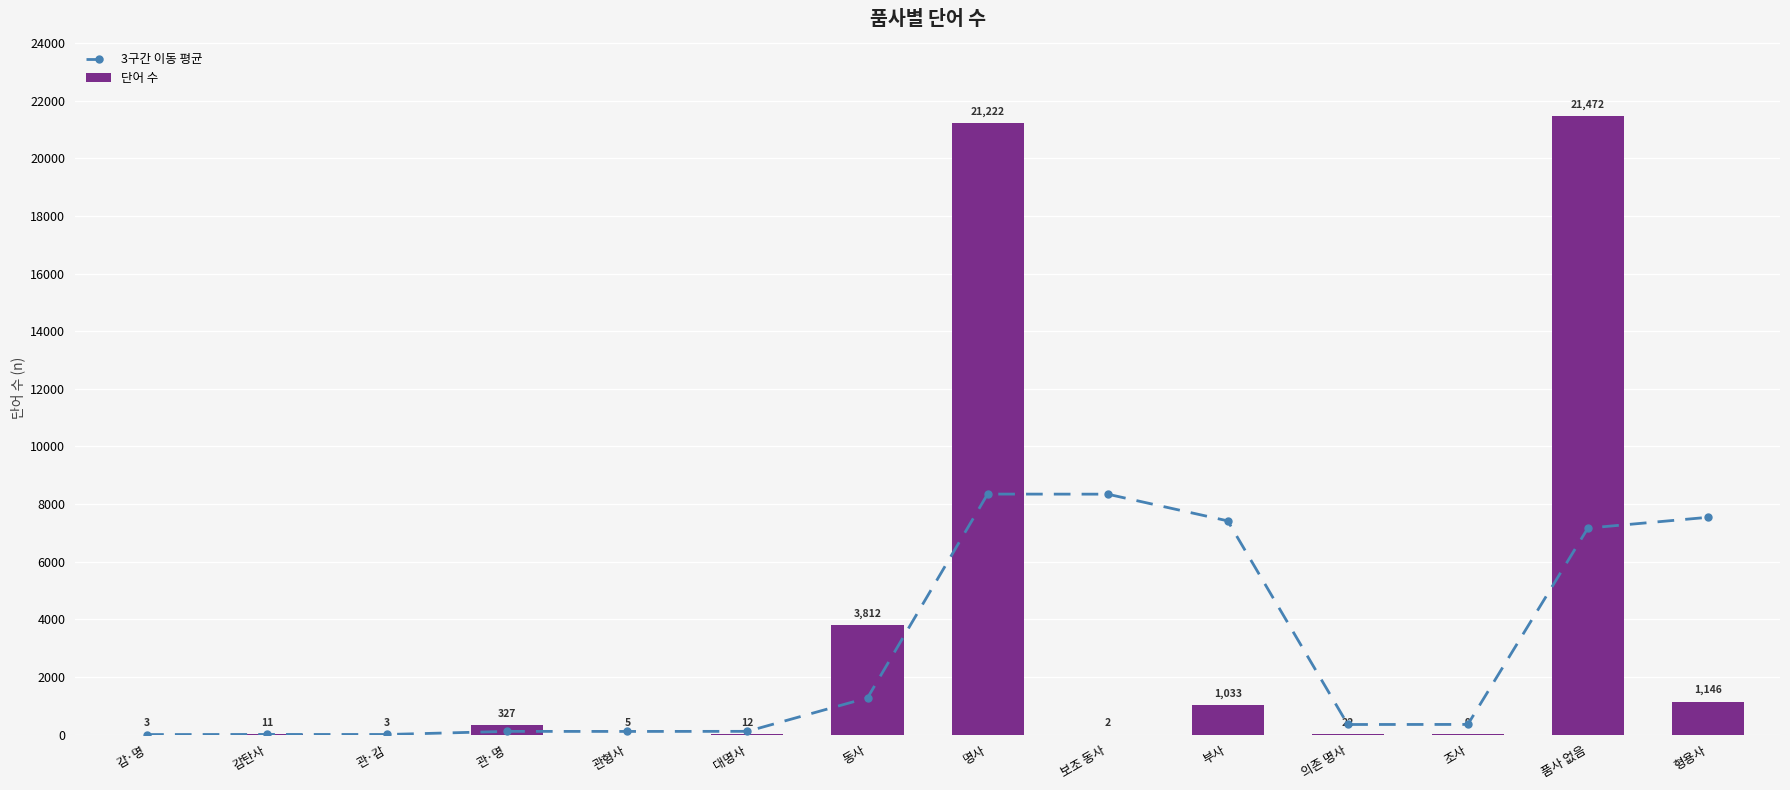

What is the label of the 8th bar from the left?

명사